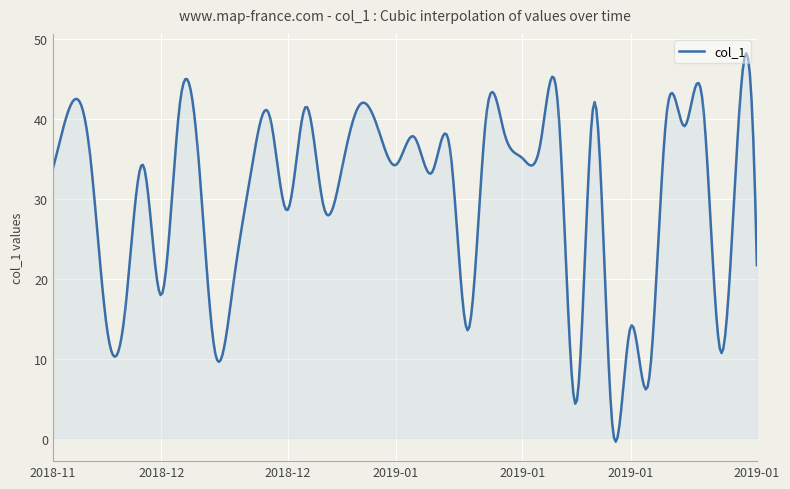

What is the smallest value displayed?

-0.4